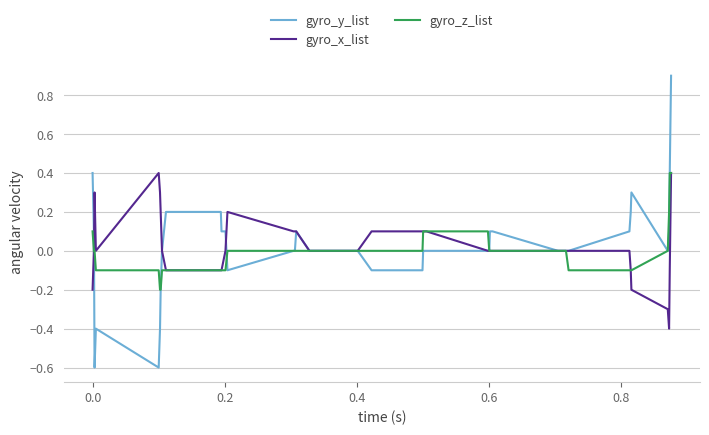

How many lines are shown in the chart?

3